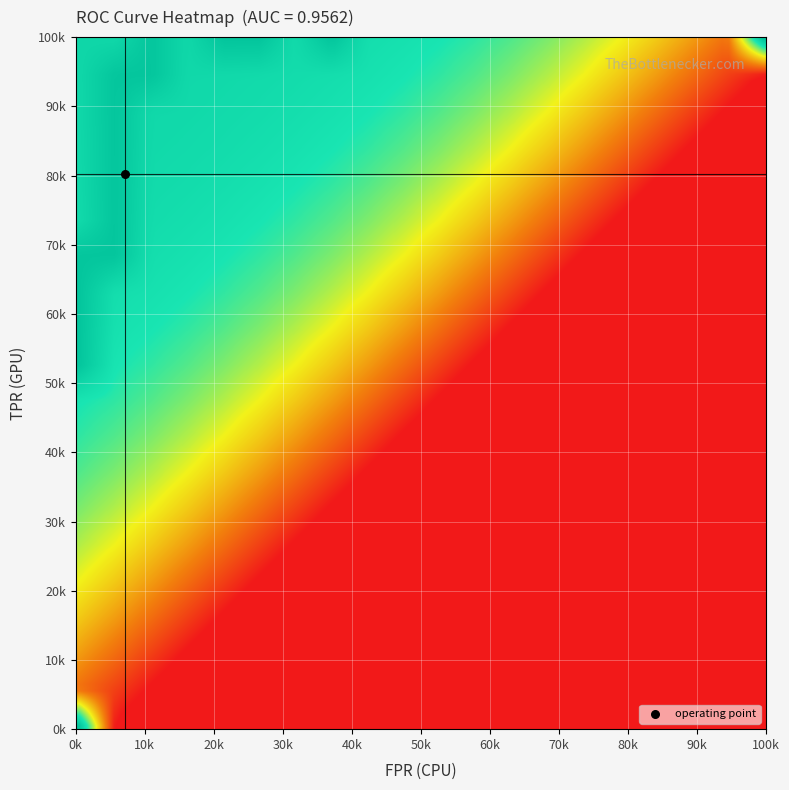

True or false: tpr has a value of 1.0 at 4.

False